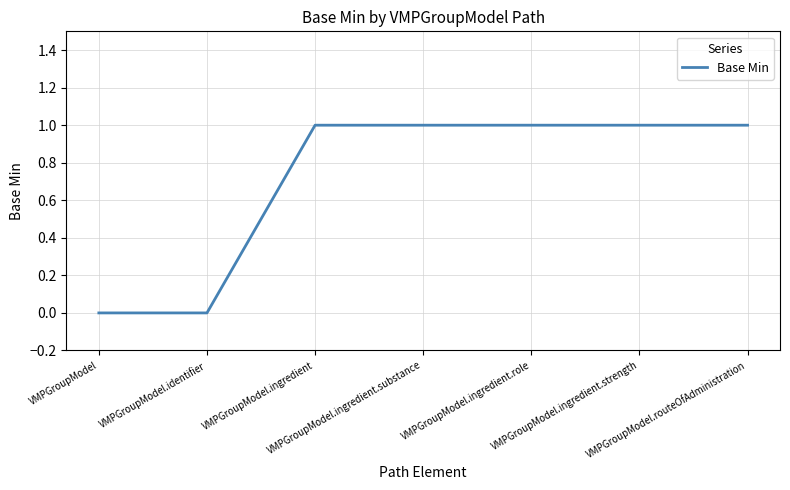

What is the sum of all values?

5